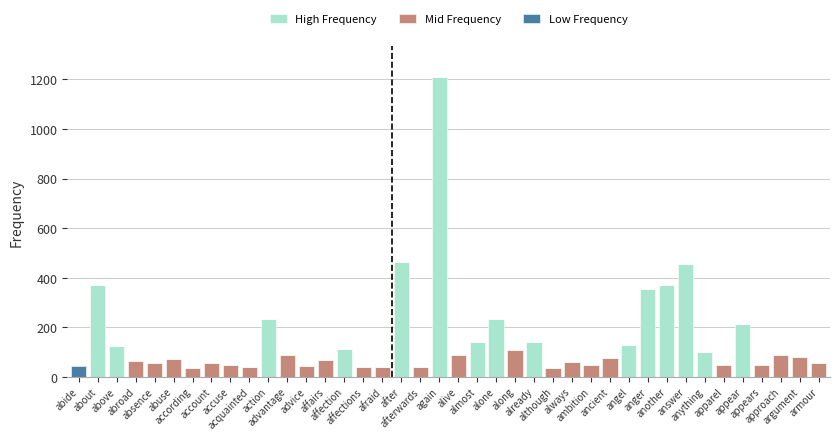

Are the bars horizontal?

No